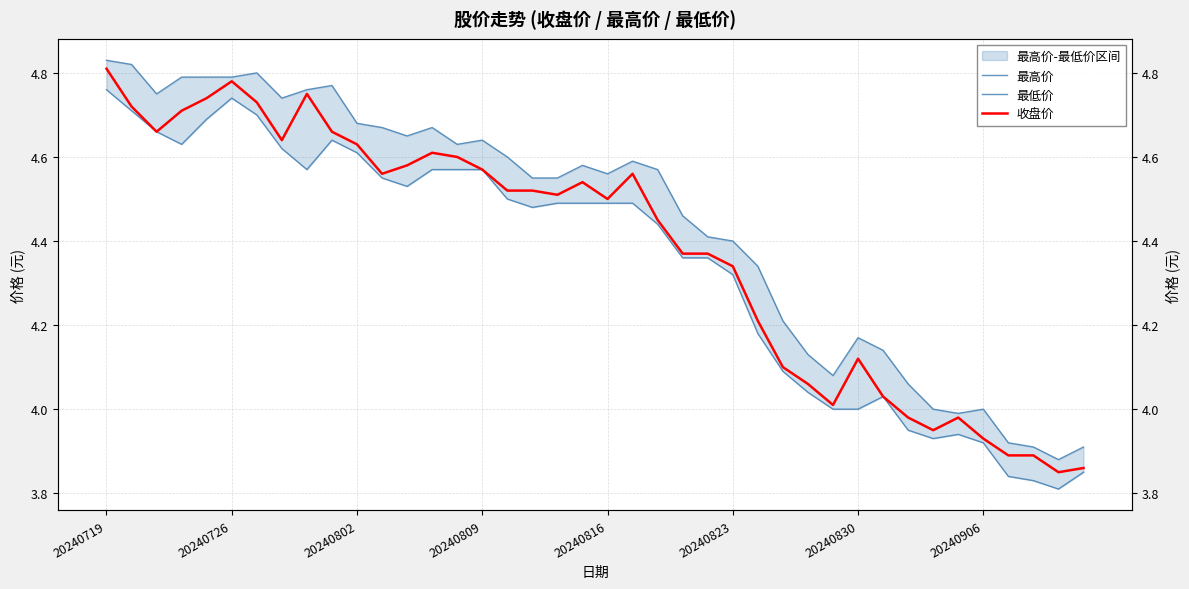

List the series in order of their overall mean, highest first.

最高价, 收盘价, 最低价